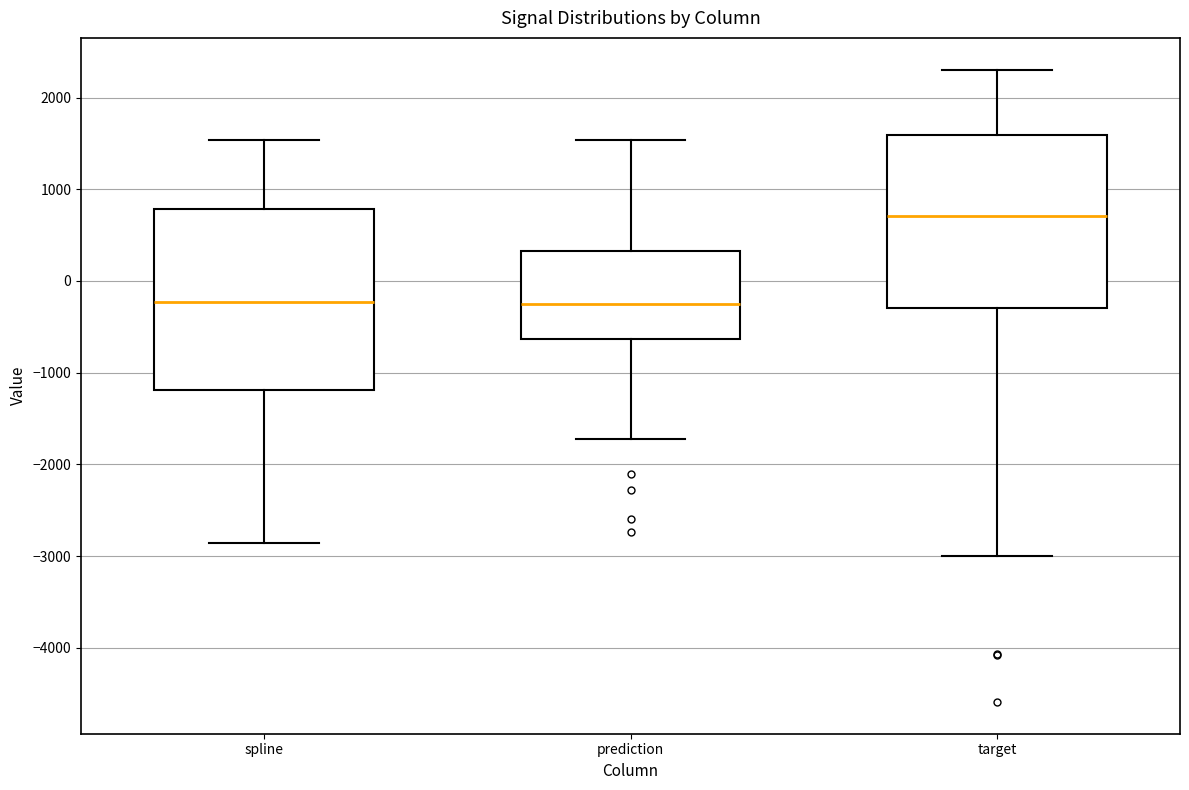

Where does the median line of the box for target sit on the y-axis? The values are not printed on the chart, so give them approximately, as read against the axis.

700